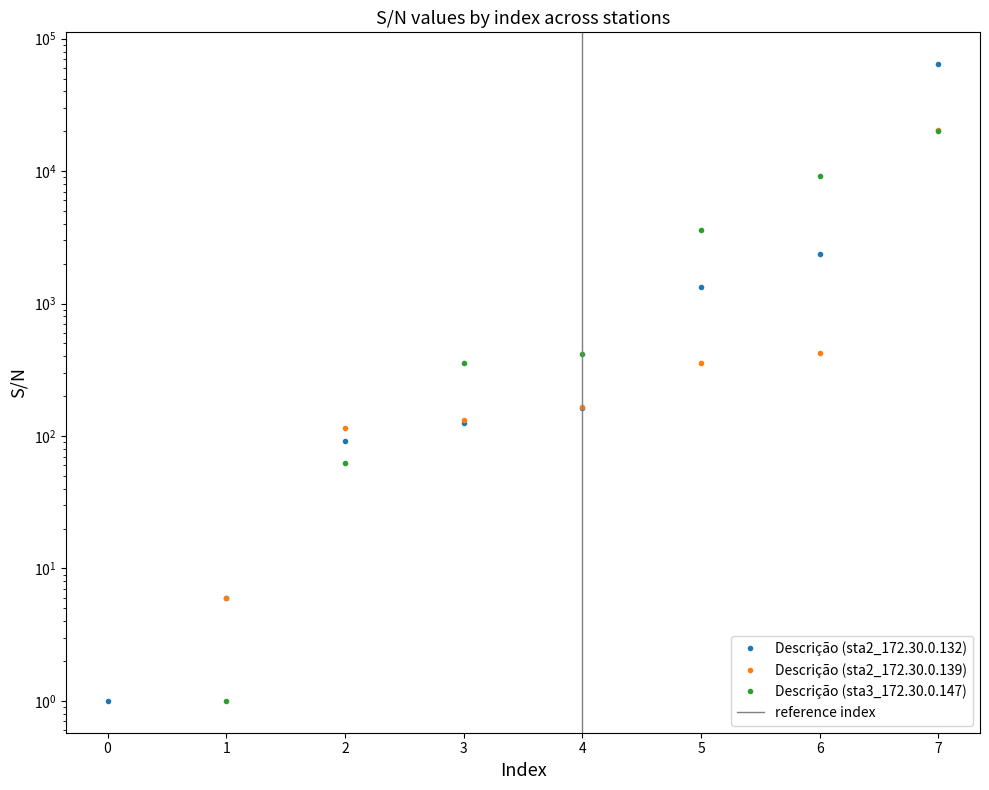

Reading left to right, transcribe all the data shown in this chart.

Descrição (sta2_172.30.0.132): 1	6	92	126	164	1343	2382	64192
Descrição (sta2_172.30.0.139): 0	6	114	133	167	354	421	20301
Descrição (sta3_172.30.0.147): 0	1	62	356	417	3575	9126	20206